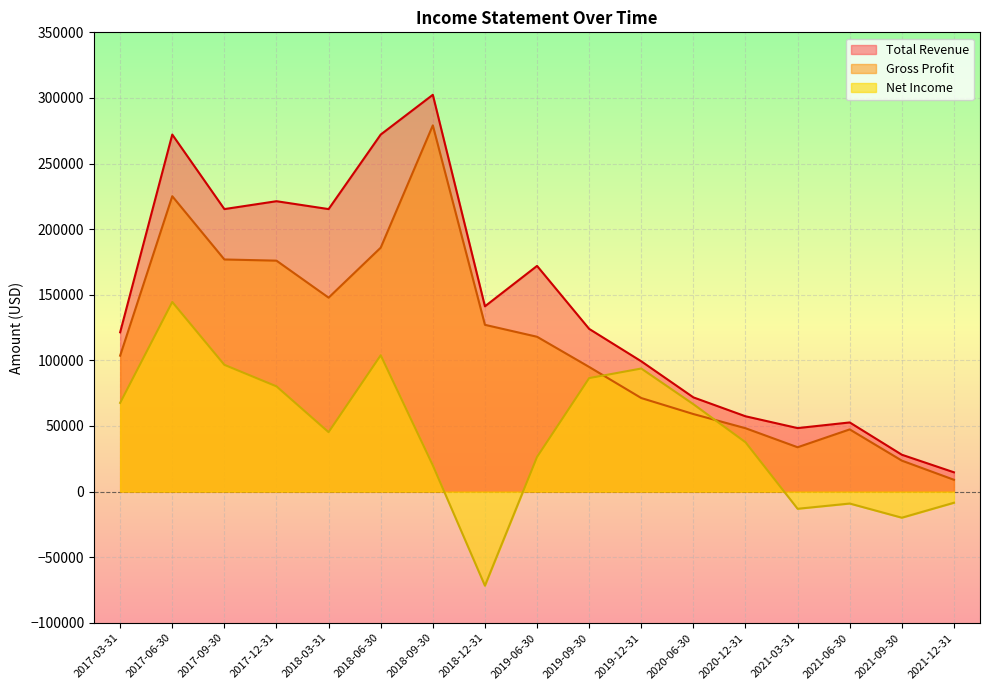

Reading right to left, transcribe all the data shown in this chart.

Total Revenue: 2021-12-31=14700	2021-09-30=28100	2021-06-30=52700	2021-03-31=48400	2020-12-31=57400	2020-06-30=71800	2019-12-31=99300	2019-09-30=124000	2019-06-30=172000	2018-12-31=141200	2018-09-30=302400	2018-06-30=272100	2018-03-31=215300	2017-12-31=221300	2017-09-30=215300	2017-06-30=272100	2017-03-31=121400
Gross Profit: 2021-12-31=9000	2021-09-30=23600	2021-06-30=47400	2021-03-31=33800	2020-12-31=48300	2020-06-30=59100	2019-12-31=71300	2019-09-30=95000	2019-06-30=118000	2018-12-31=127100	2018-09-30=279100	2018-06-30=185900	2018-03-31=147800	2017-12-31=176000	2017-09-30=176900	2017-06-30=225100	2017-03-31=103600
Net Income: 2021-12-31=-8500	2021-09-30=-19900	2021-06-30=-9100	2021-03-31=-13100	2020-12-31=37600	2020-06-30=66600	2019-12-31=93800	2019-09-30=86500	2019-06-30=26400	2018-12-31=-71700	2018-09-30=20000	2018-06-30=103900	2018-03-31=45300	2017-12-31=80200	2017-09-30=96600	2017-06-30=144500	2017-03-31=67600